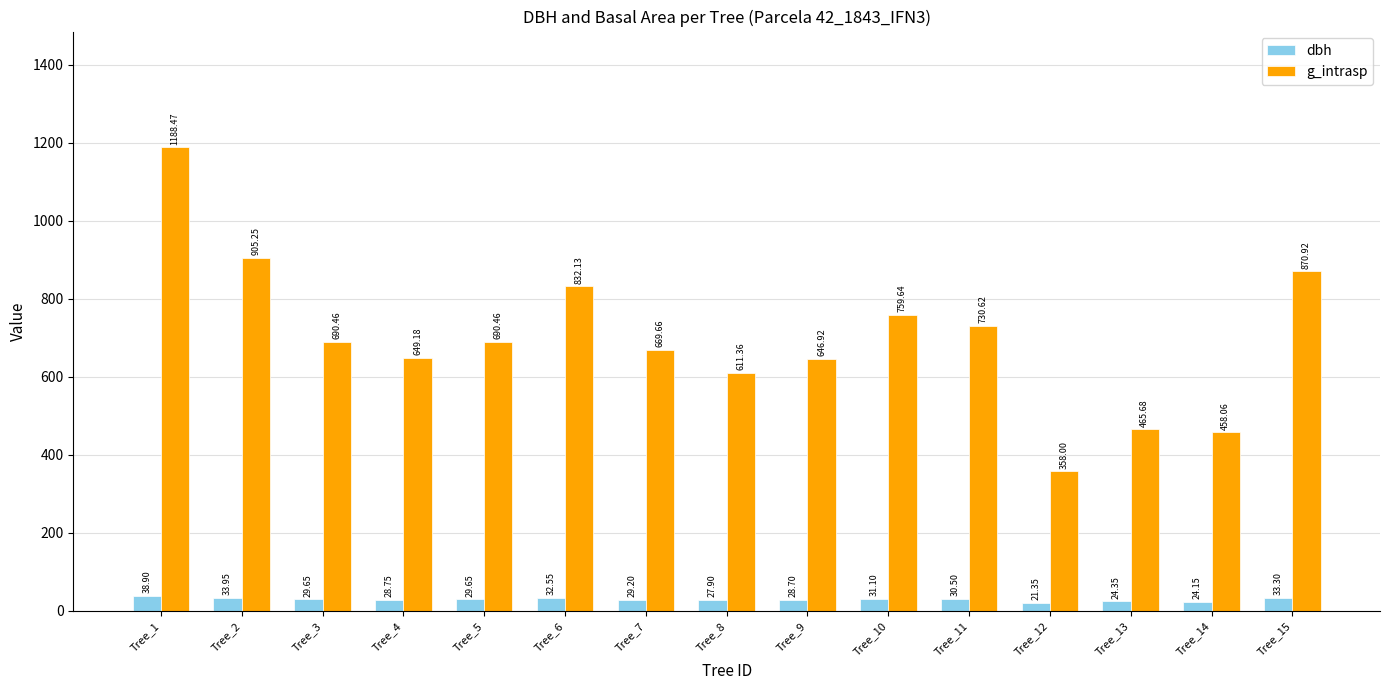

At which category is the sum across all series the highest?

Tree_1